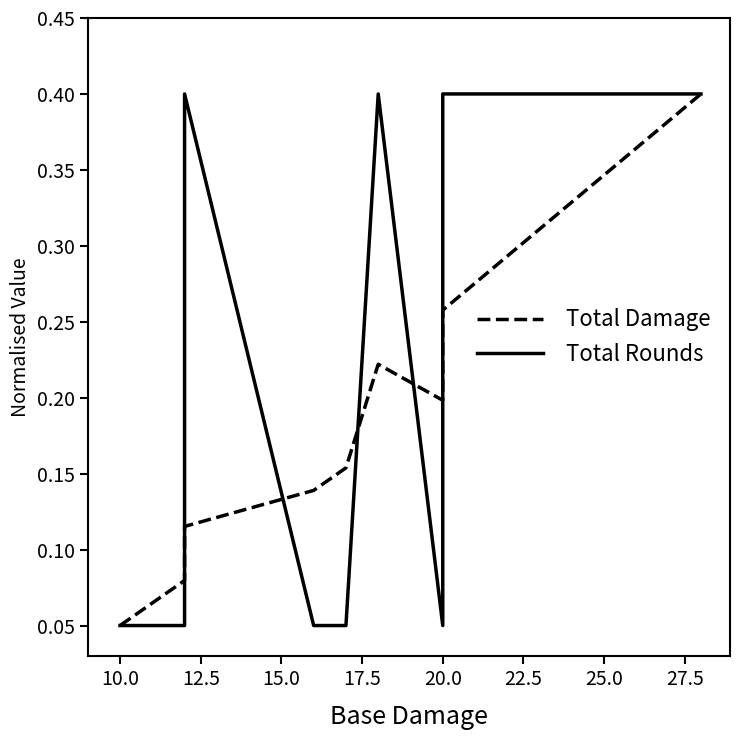

What is the difference between the maximum and minimum values in the Total Damage series?

0.3